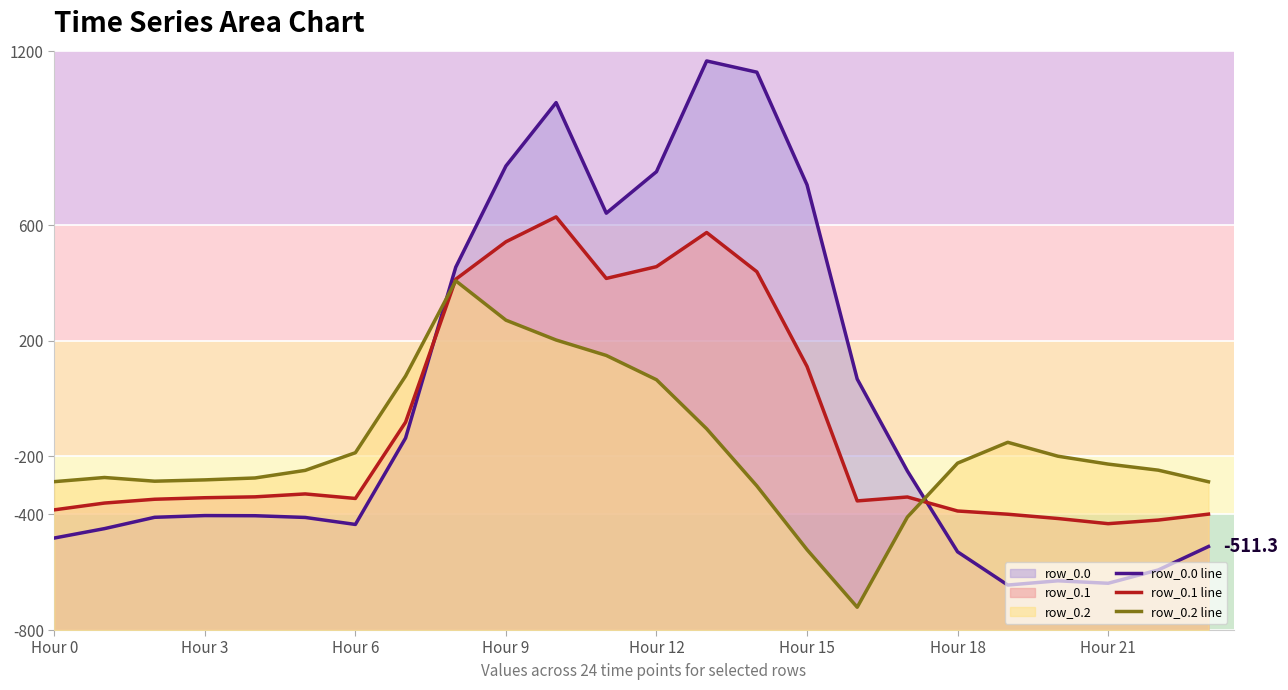

Between 15 and Hour 12, which is larger?

15